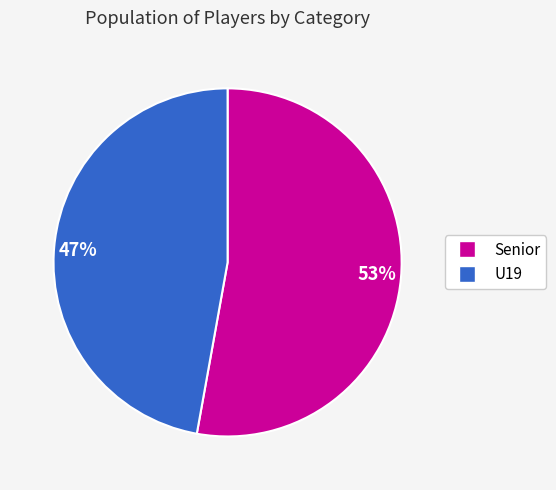

How many slices are in this pie chart?

2